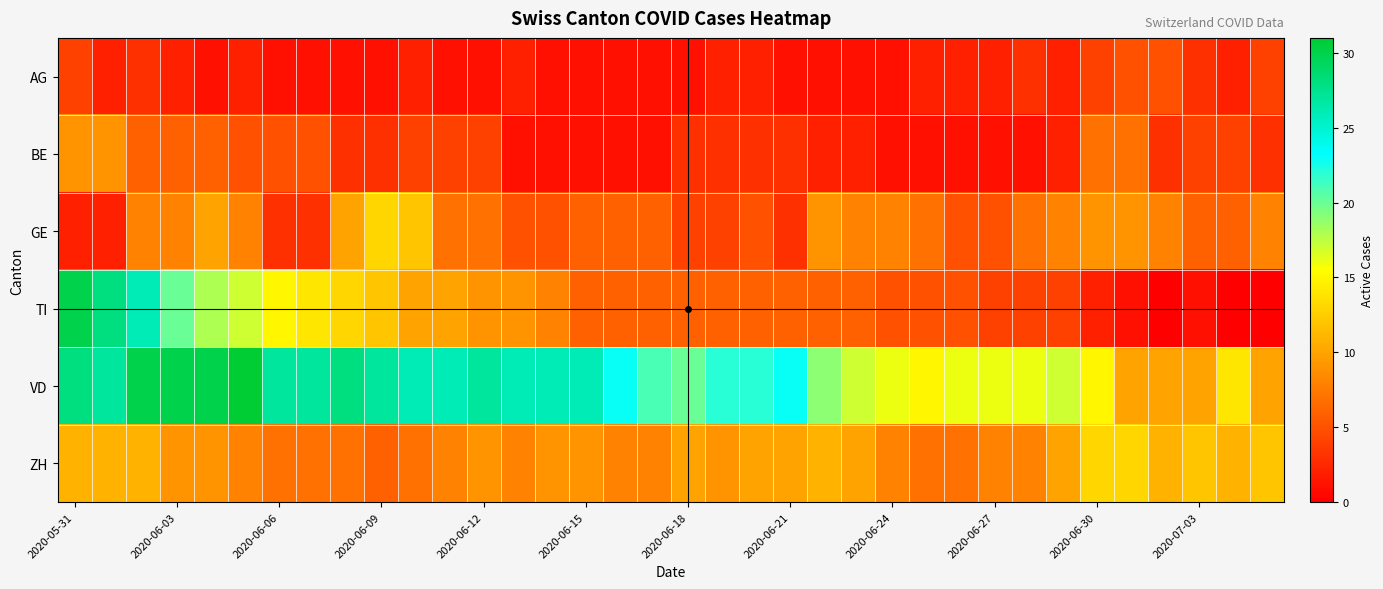

At how many categories does at least one series exceed 23?

16